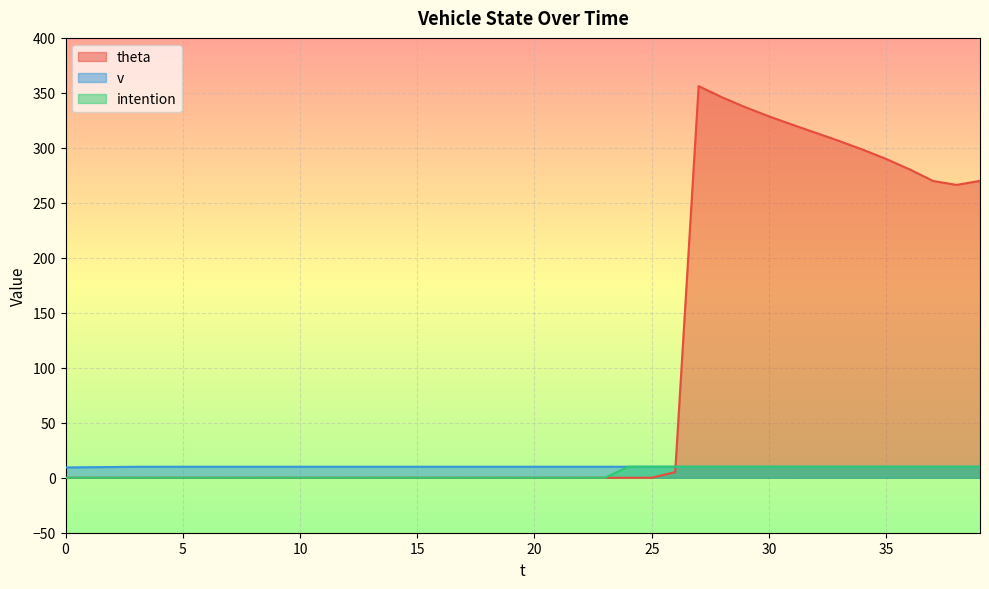

True or false: v has a value of 10.0 at 3.

True